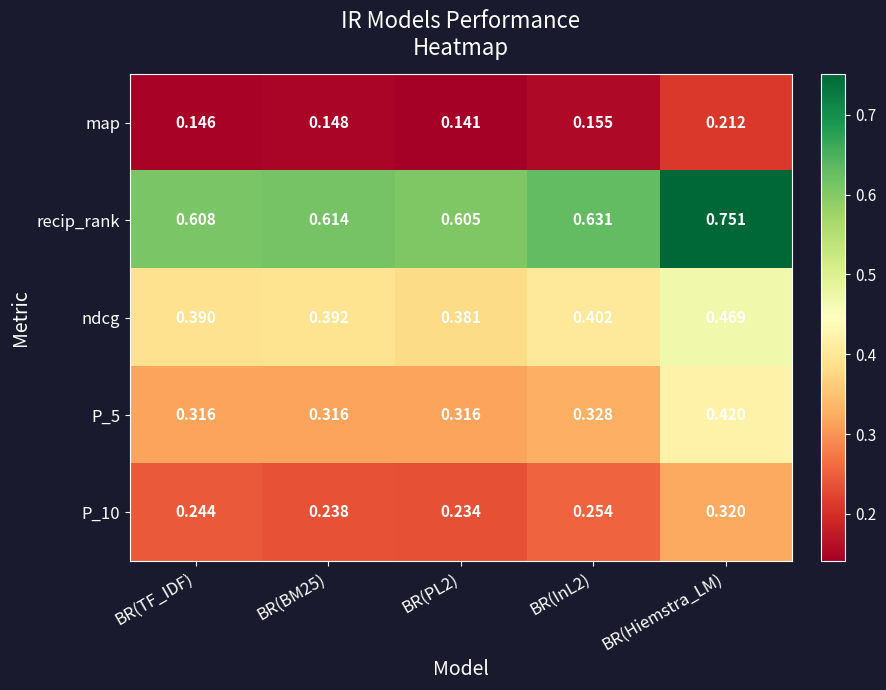

Which label corresponds to the largest value in the chart?

BR(Hiemstra_LM)